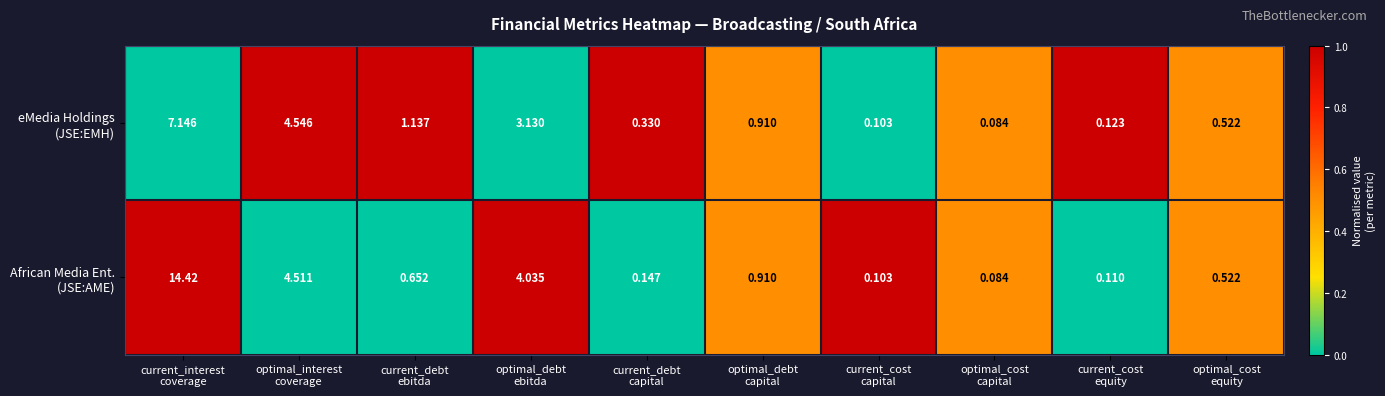

How many series are shown in this chart?

2